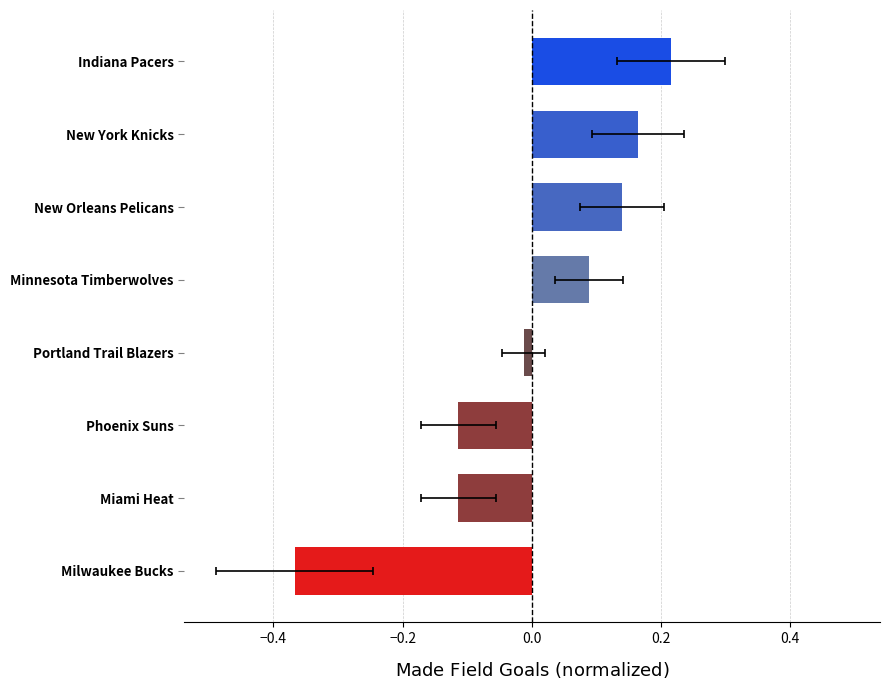

What is the greatest value displayed?

0.2